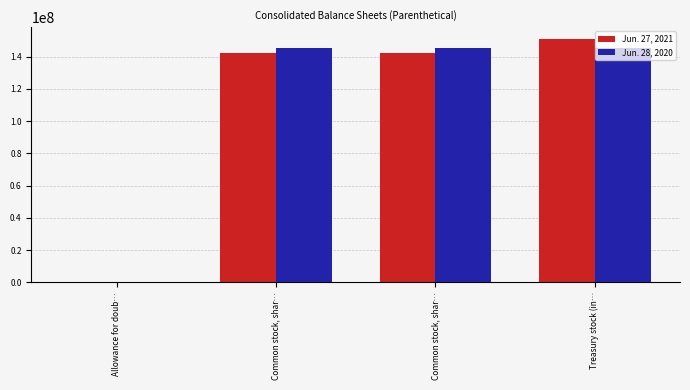

Are the bars horizontal?

No